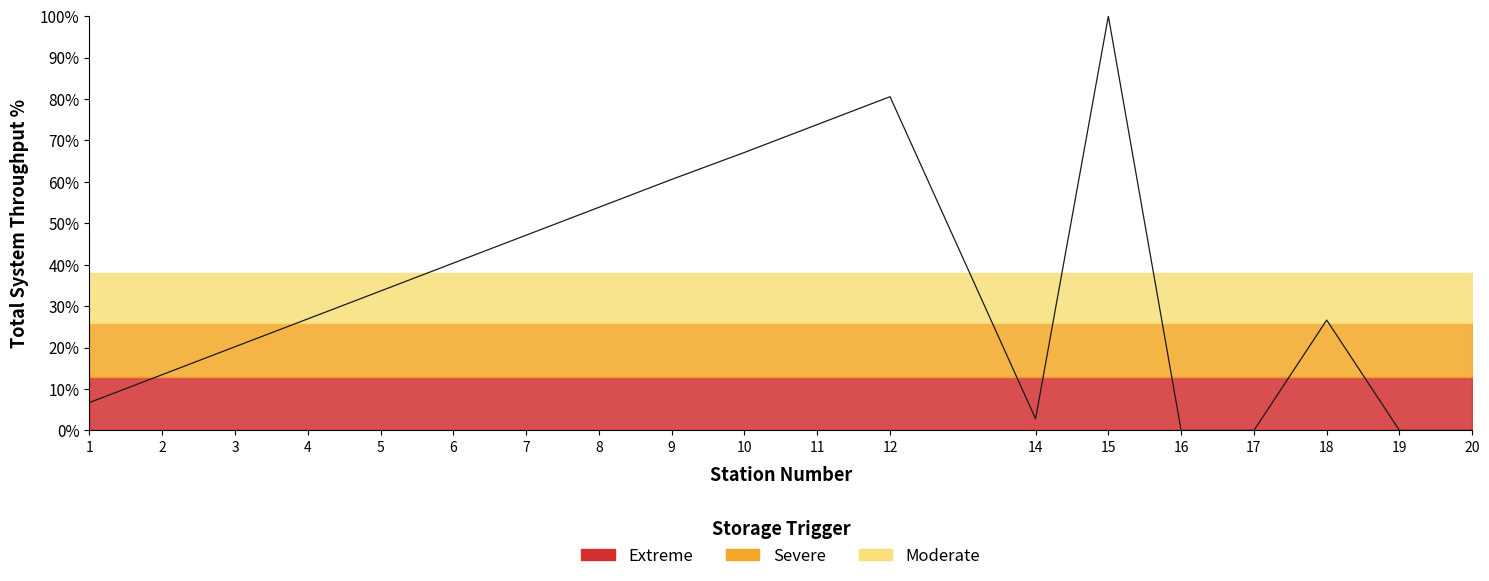

How many values exceed 26?

11